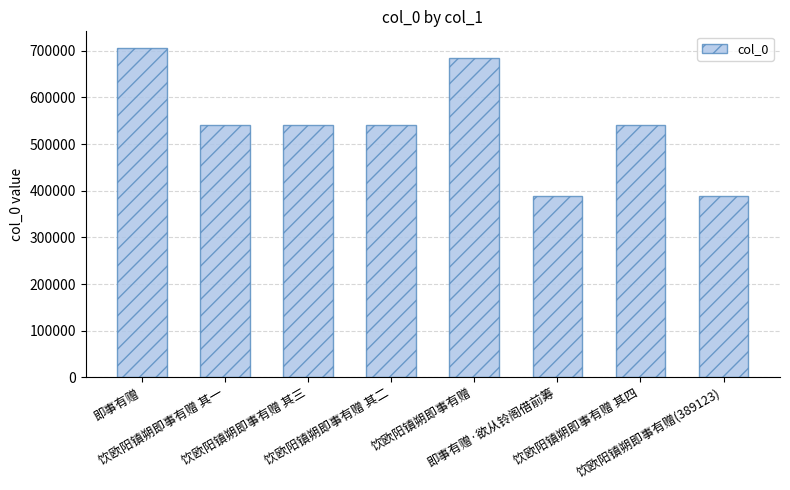

Approximately how many times larger is the value at 饮欧阳镇朔即事有赠 其二 compared to 即事有赠·欲从铃阁借前筹?

1.4